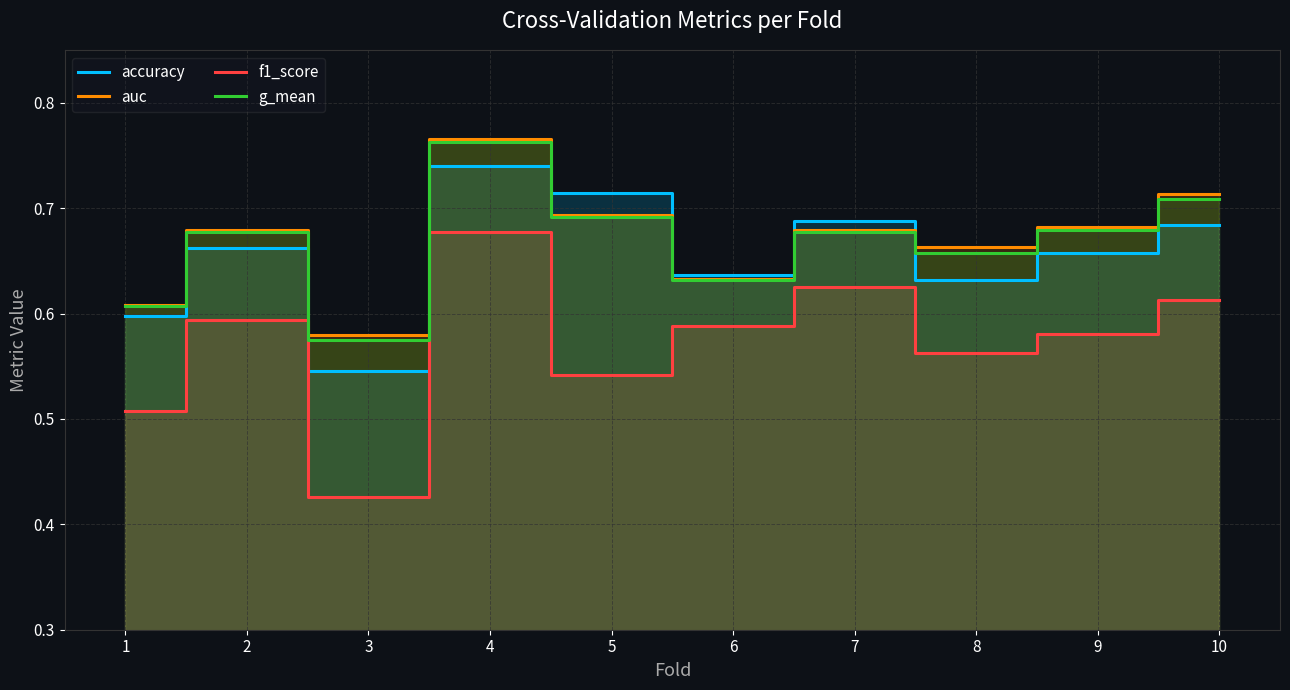

True or false: f1_score and accuracy cross at least once.

False